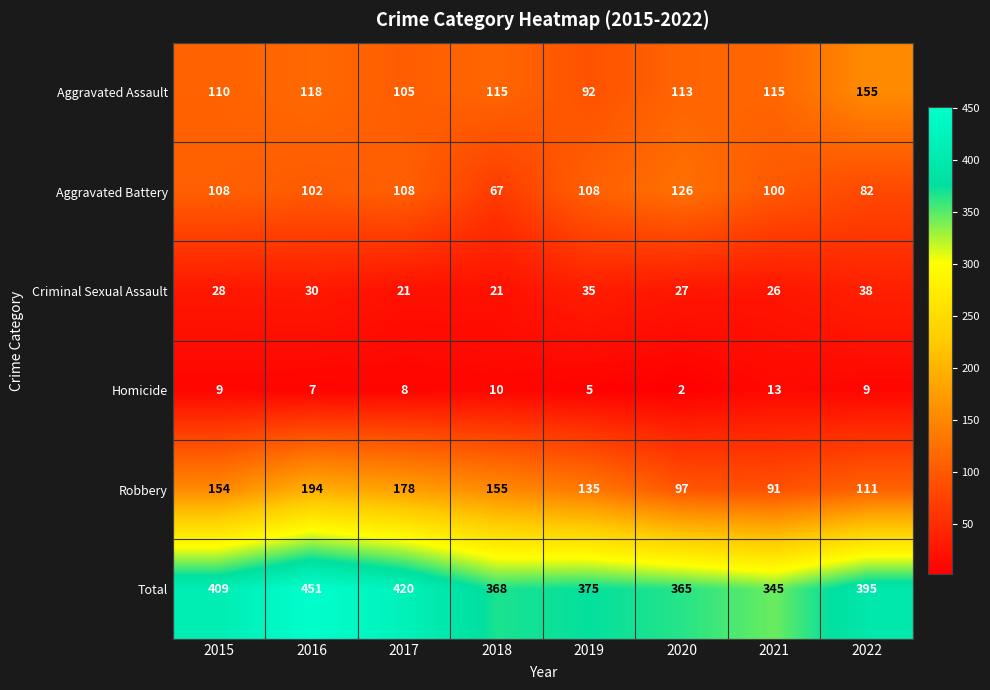

At how many categories does at least one series exceed 383?

4